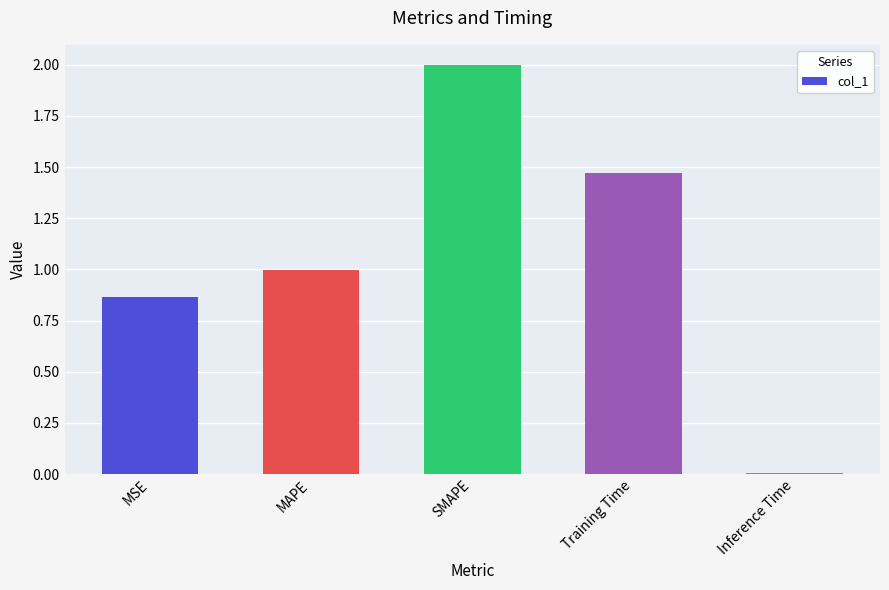

Which label corresponds to the largest value in the chart?

SMAPE